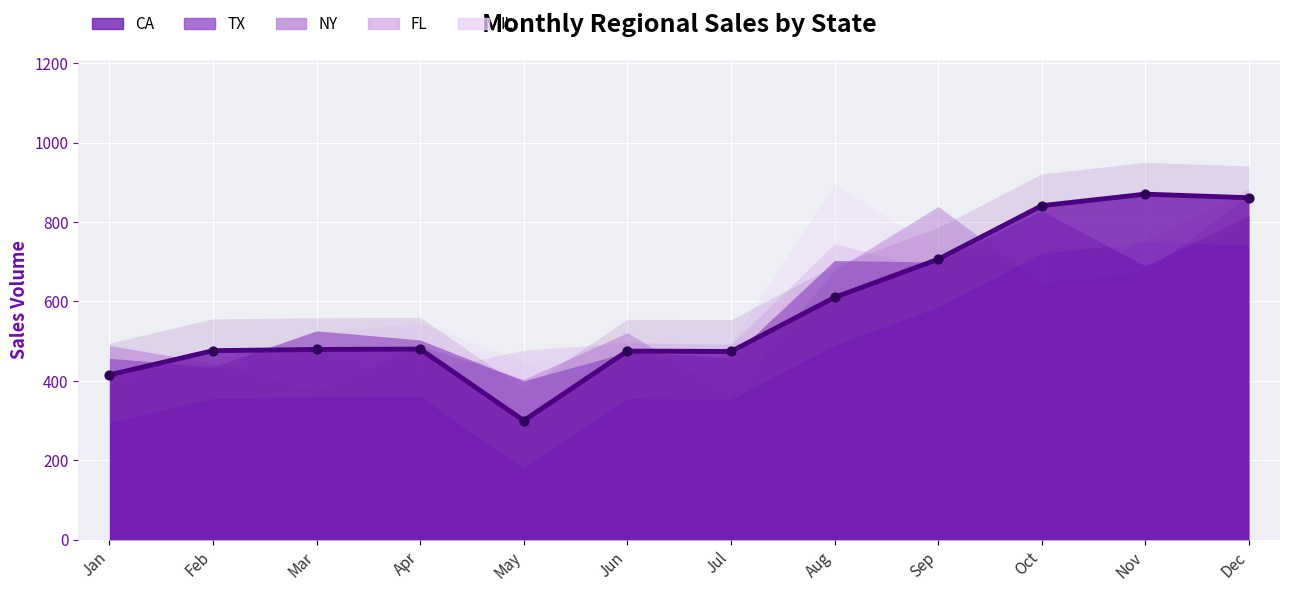

What are all the series names shown in the legend?

CA, TX, NY, FL, IL